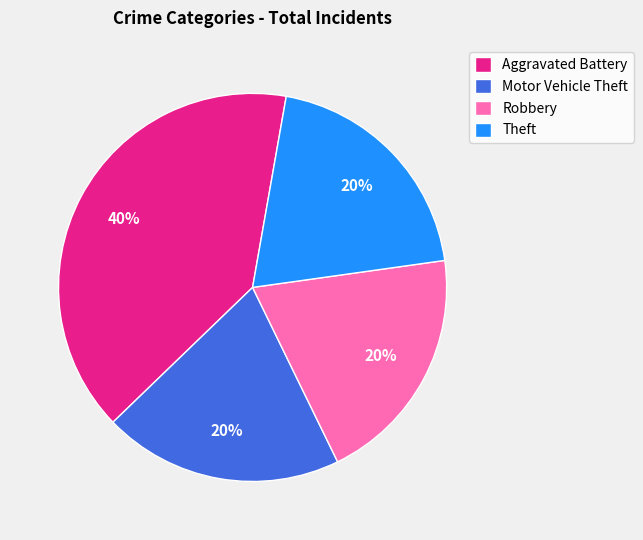

Is the sum of Robbery and Aggravated Battery greater than half?

Yes